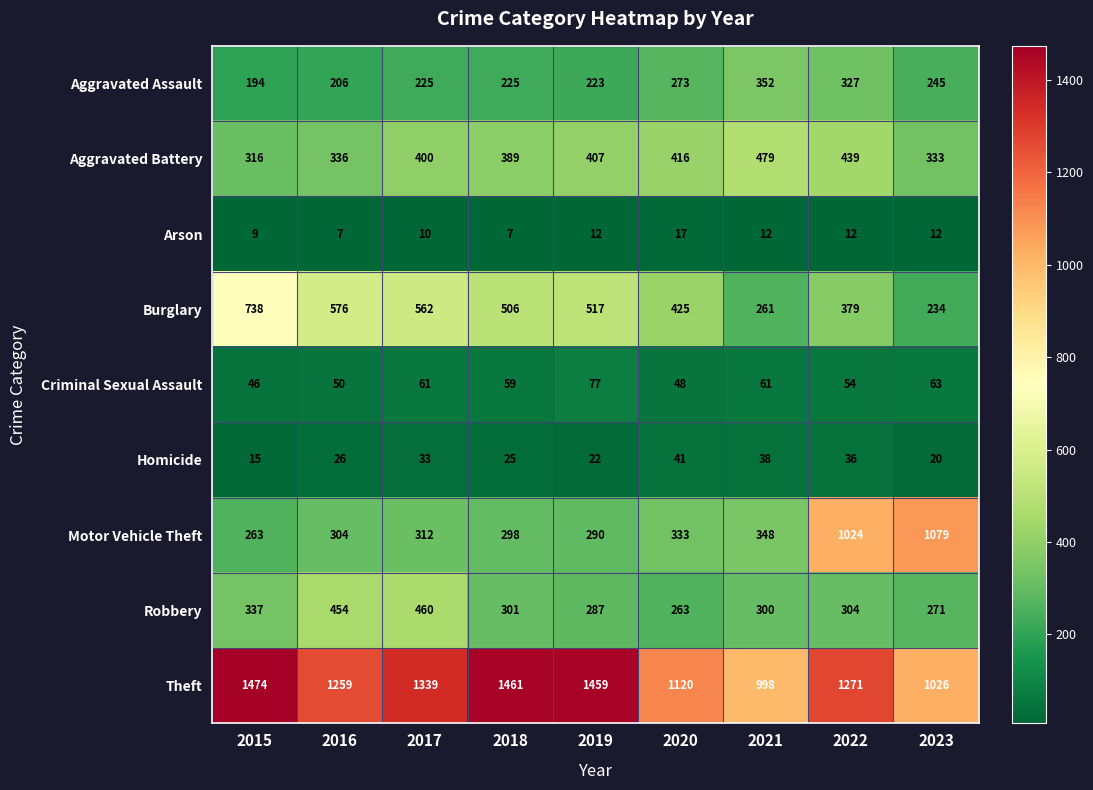

Count the number of data series in this chart.

9